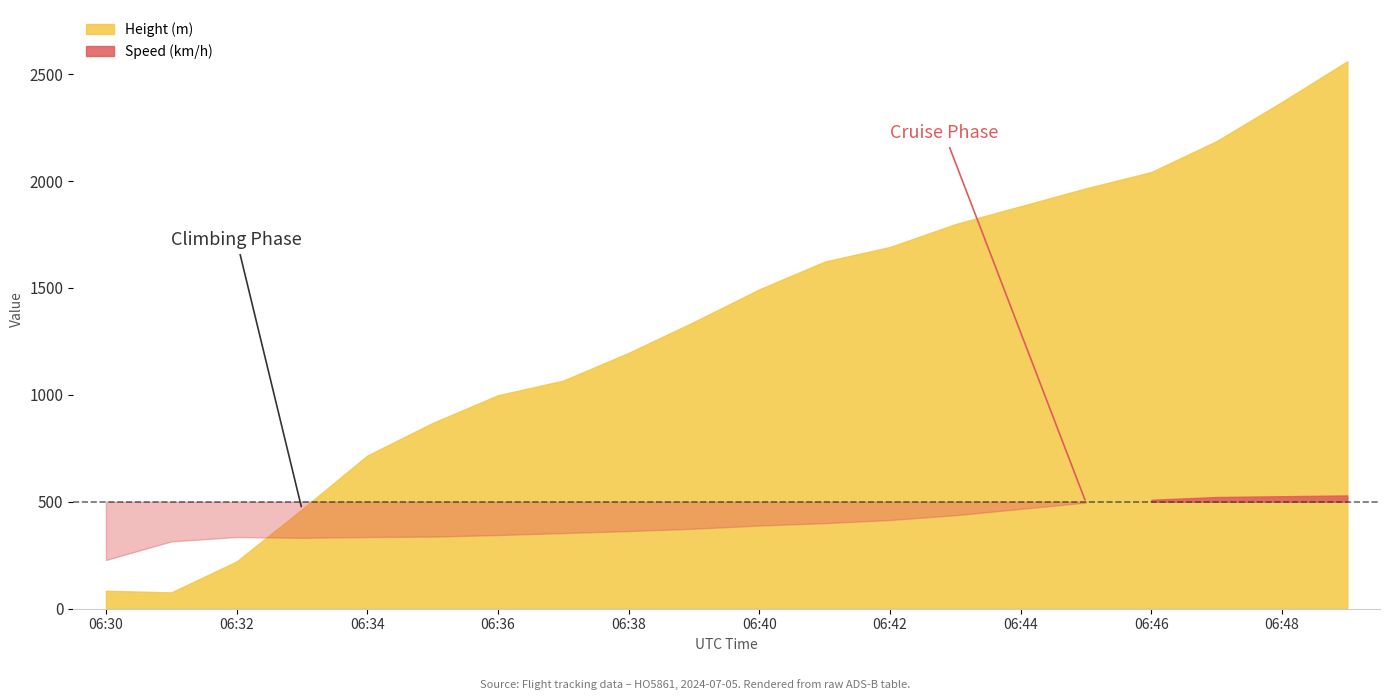

The Speed series shows 363.0 at 06:38. True or false?

True